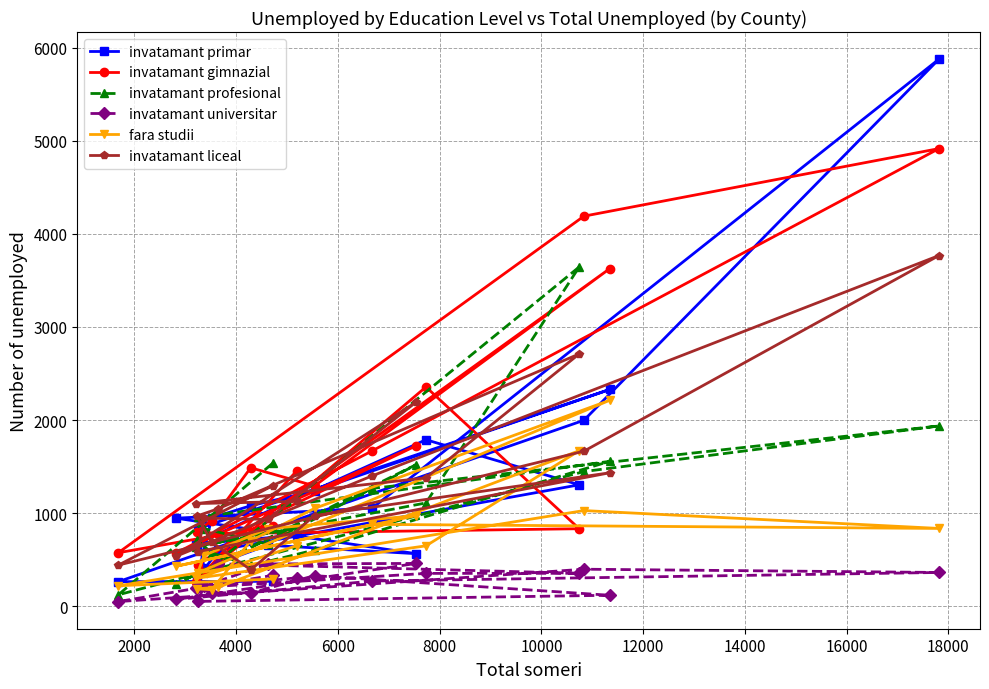

Rank the series by their maximum value, from highest to lowest.

invatamant primar, invatamant gimnazial, invatamant liceal, invatamant profesional, fara studii, invatamant universitar